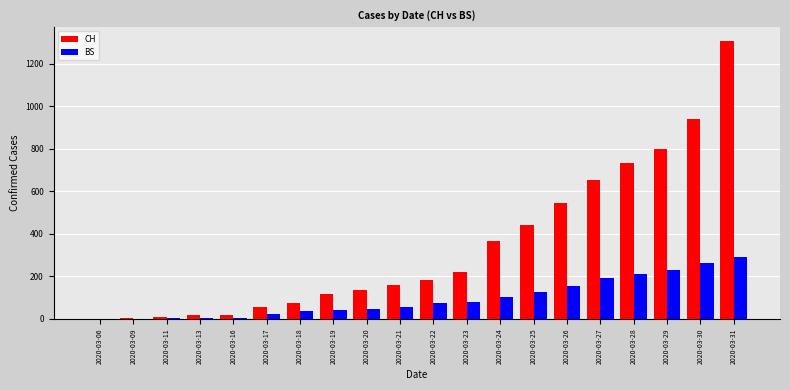

Count the number of data series in this chart.

2